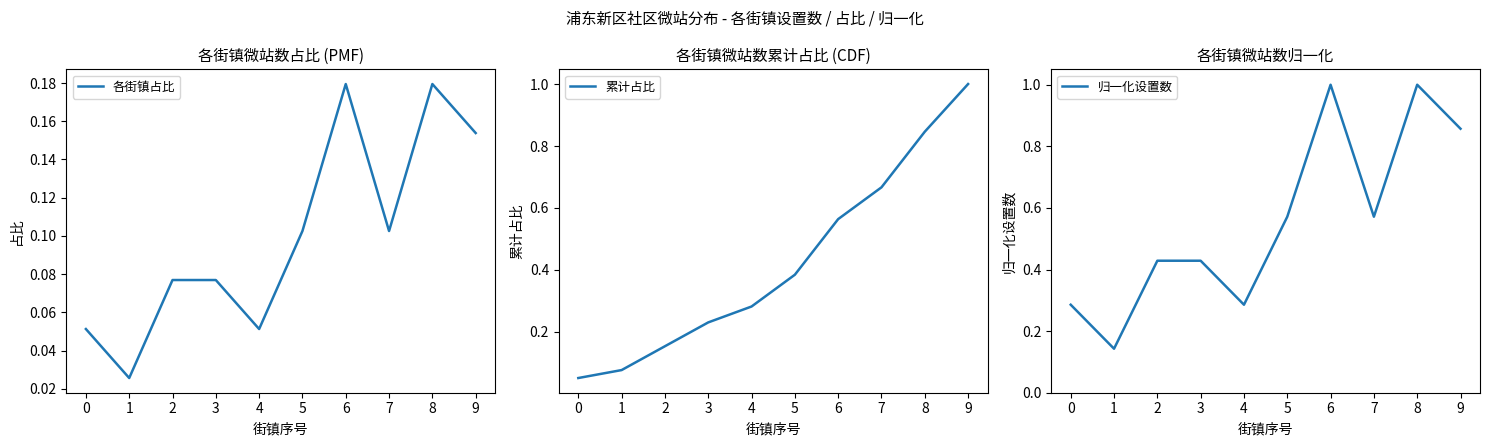

The value of 归一化设置数 at 5 is 0.9. True or false?

False